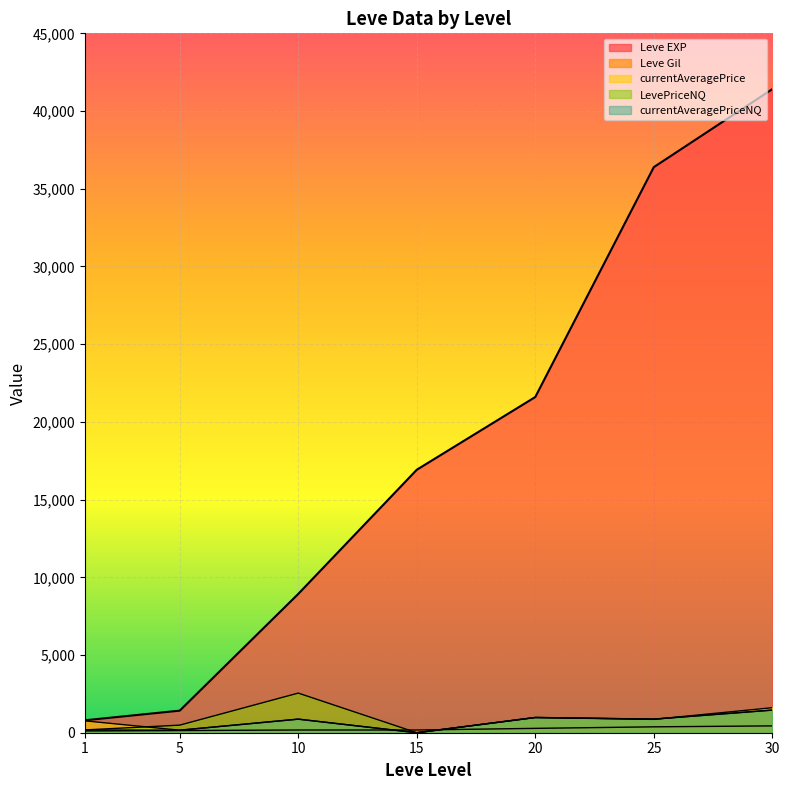

Reading left to right, transcribe all the data shown in this chart.

Leve EXP: 800.0	1420.0	8930.0	16920.0	21600.0	36390.0	41410.0
Leve Gil: 113.0	140.0	175.0	174.0	281.0	379.0	440.0
currentAveragePrice: 763.4	162.8	874.0	0.0	976.1	860.1	1609.8
LevePriceNQ: 179.5	488.2	2550.0	0.0	981.1	874.6	1457.0
currentAveragePriceNQ: 179.5	162.8	874.0	0.0	981.1	874.6	1457.0